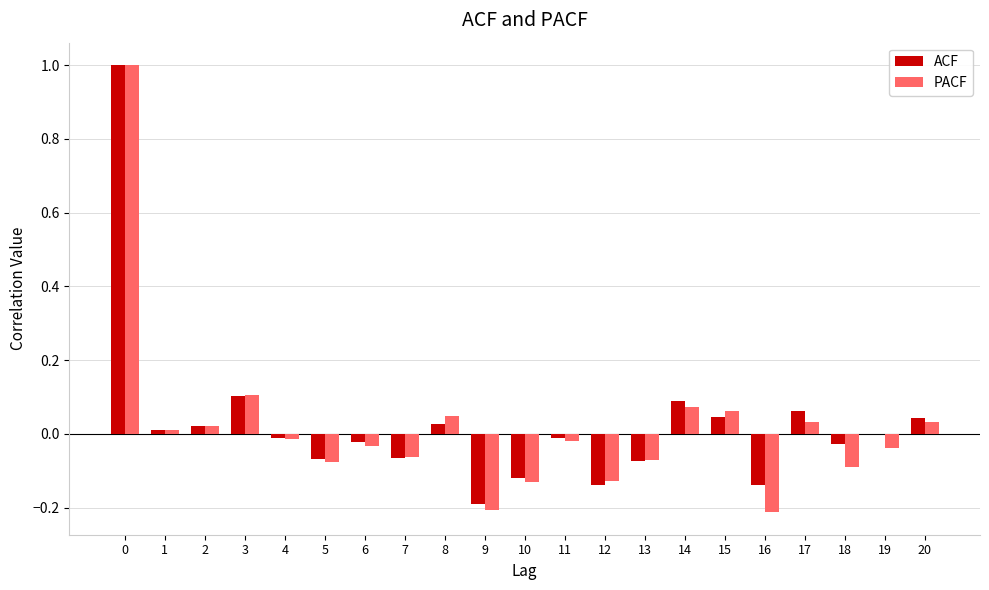

True or false: PACF has a value of 0.6 at 0.

False